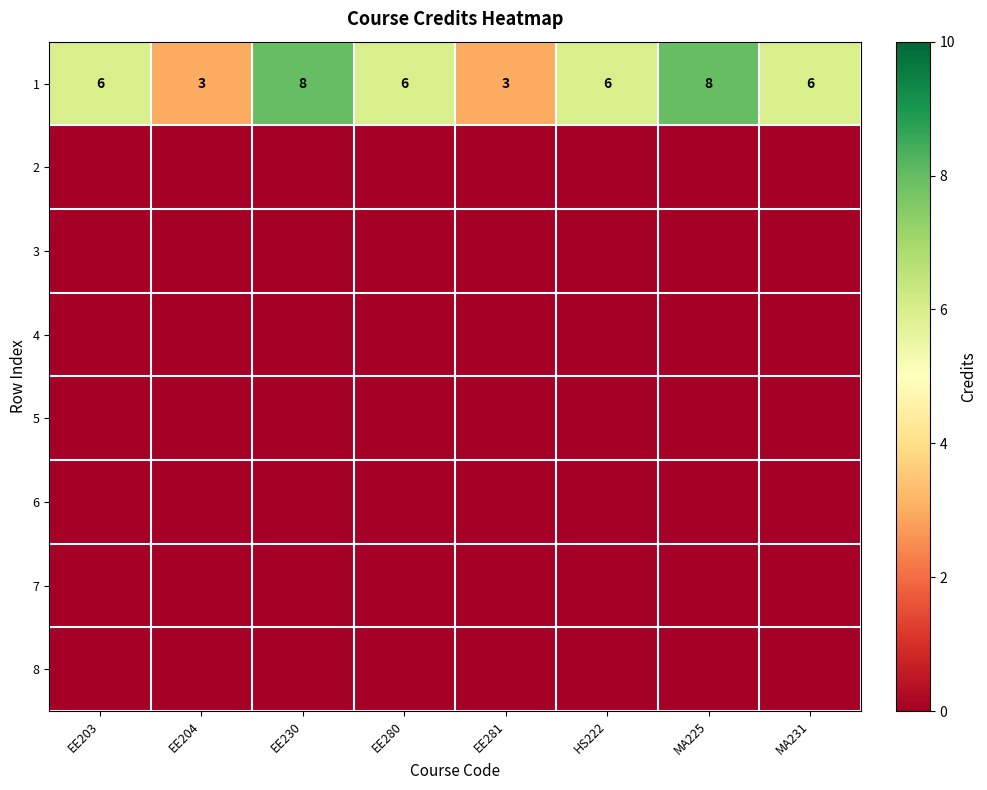

At which category is the sum across all series the highest?

EE230